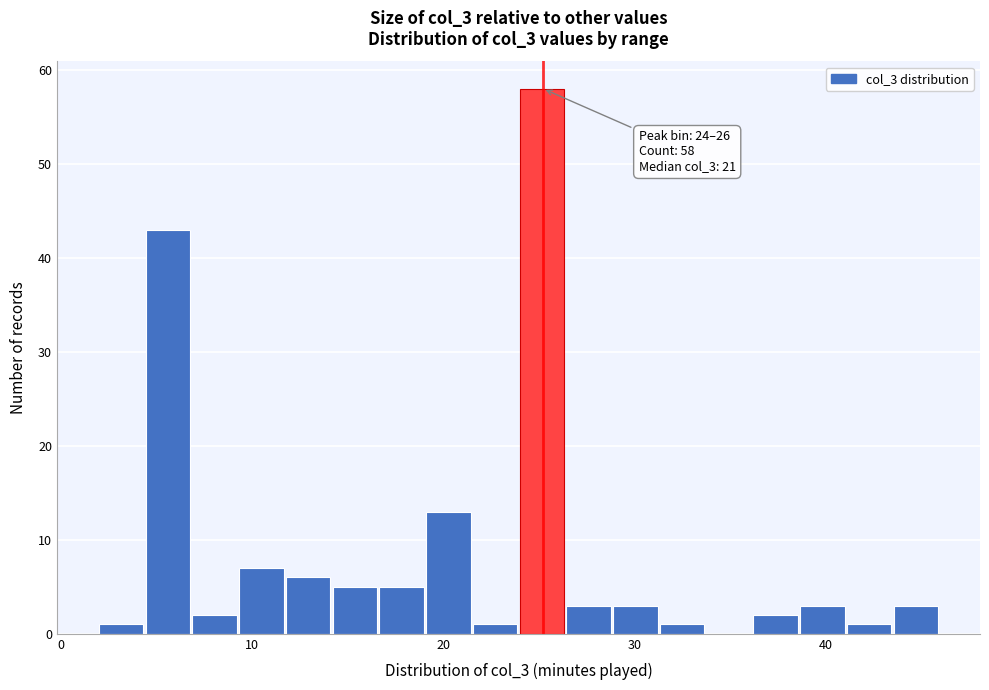

Around what value on the x-axis is the tallest bar? Give the approximate position of its centre, as read against the axis.

25